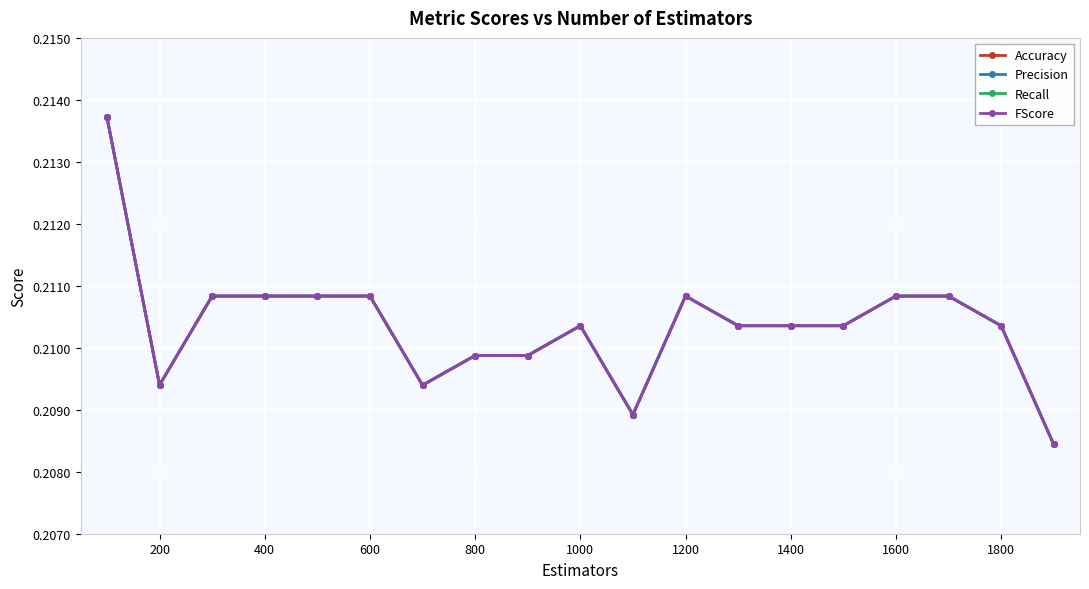

Is this an area chart (filled region under the line)?

No